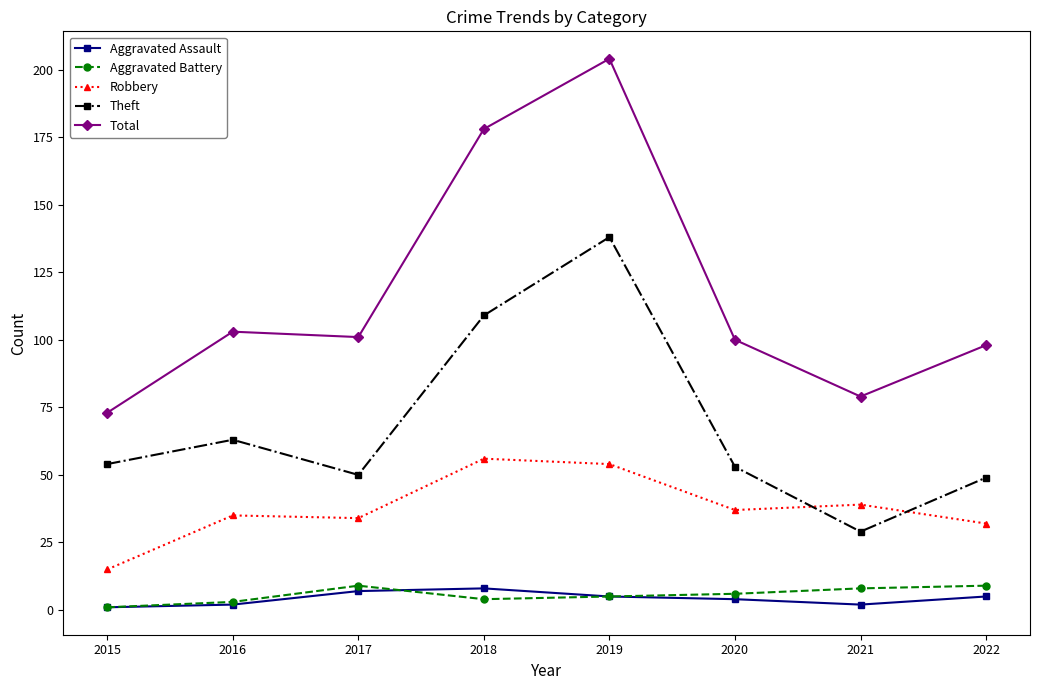

What is the difference between the second highest and second lowest values in the Aggravated Assault series?

5